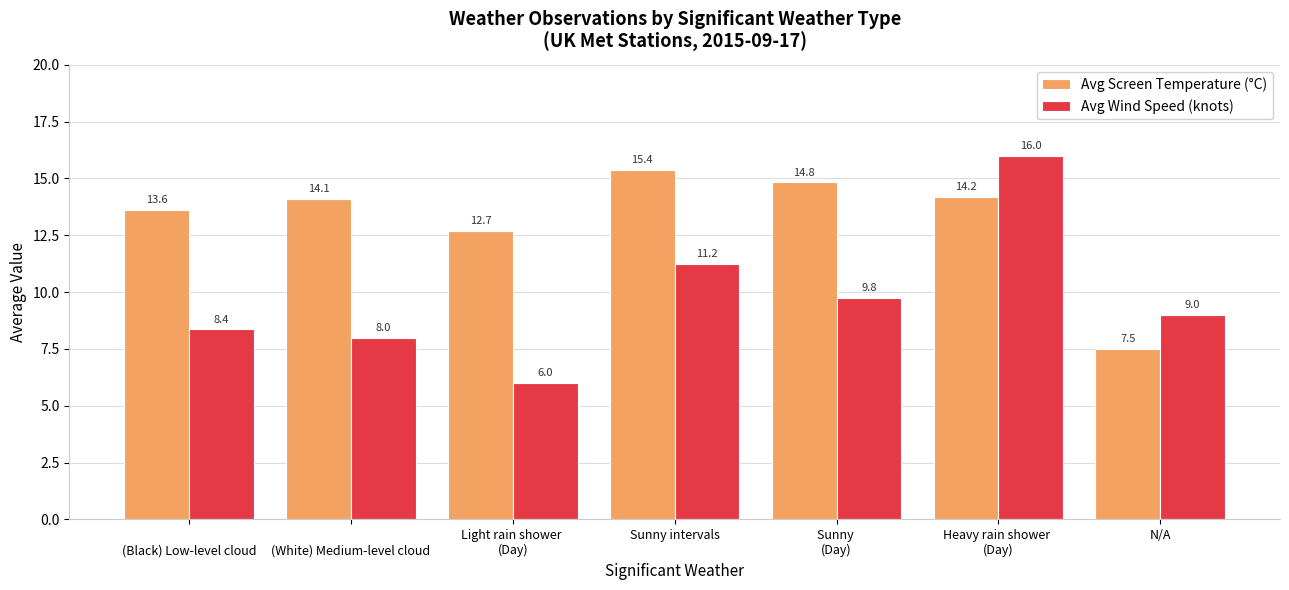

Which series changed the most between 
(Black) Low-level cloud and Light rain shower 
(Day)?

Avg Wind Speed (knots)